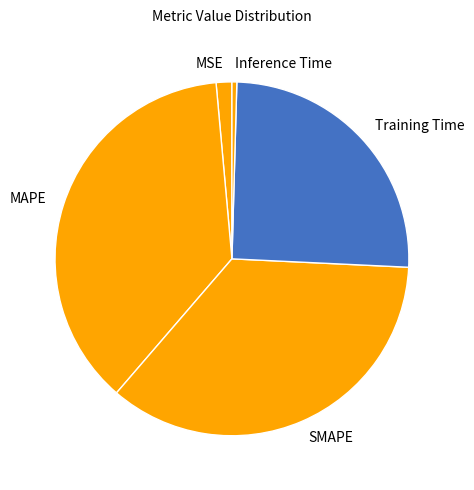

What is the smallest slice in the pie chart?

Inference Time